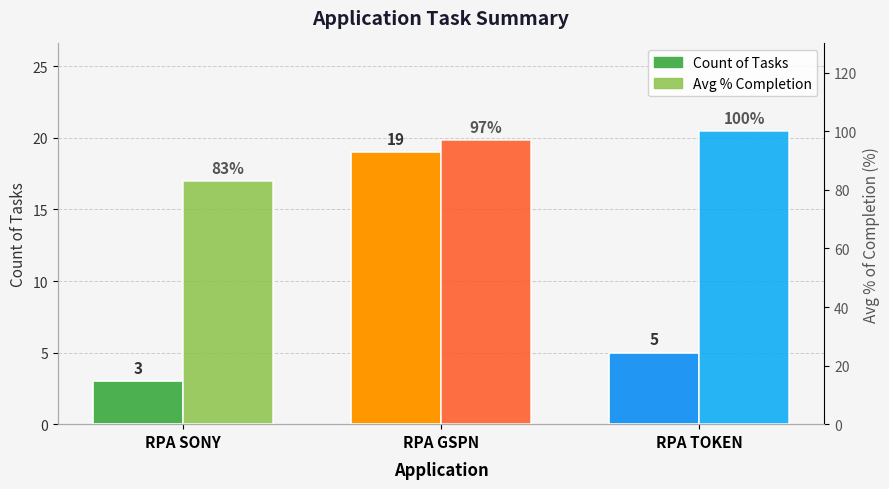

What is the value of the Avg % Completion bar at the 1st from the left?

83